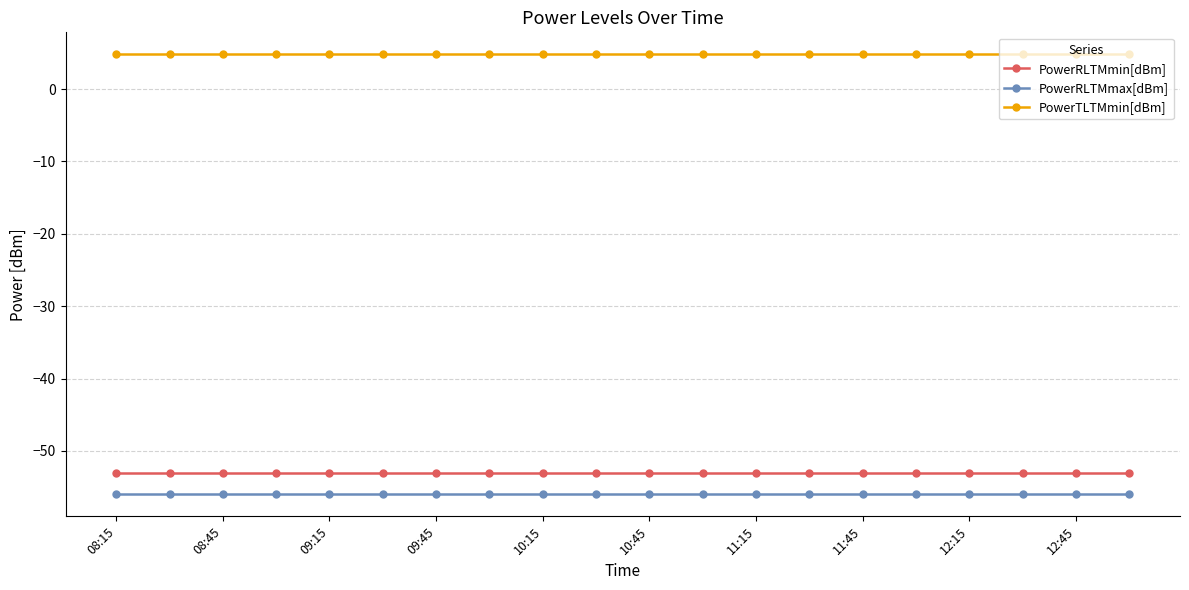

Rank the series by their maximum value, from highest to lowest.

PowerTLTMmin[dBm], PowerRLTMmin[dBm], PowerRLTMmax[dBm]